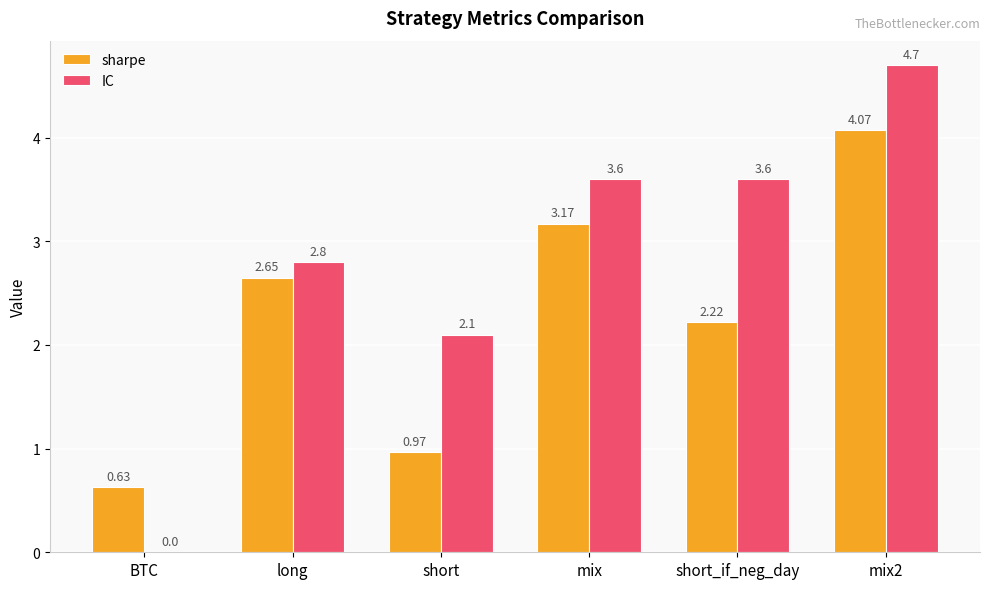

Which series has the largest range (max minus min)?

IC